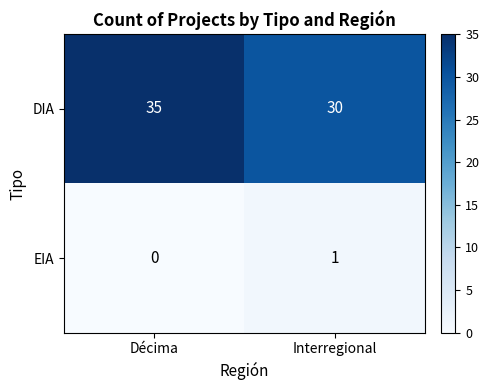

Which category has the highest value across all series?

Décima